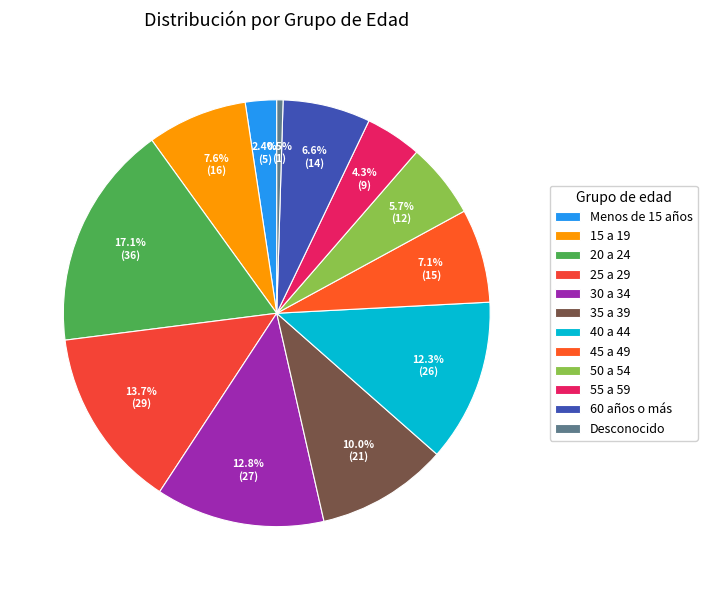

Does 55 a 59 represent more than half of the total?

No